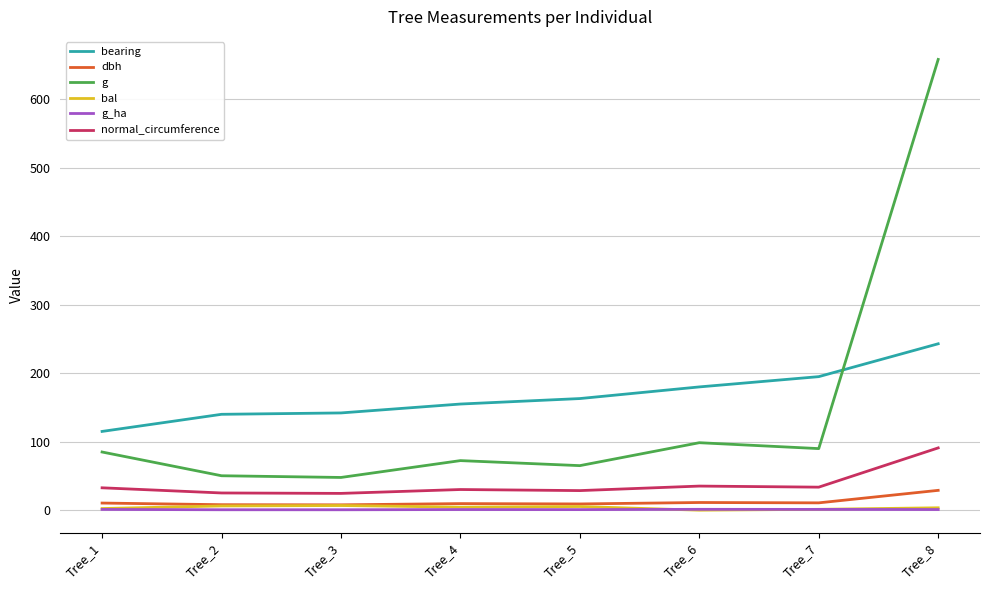

Which series has the largest range (max minus min)?

g